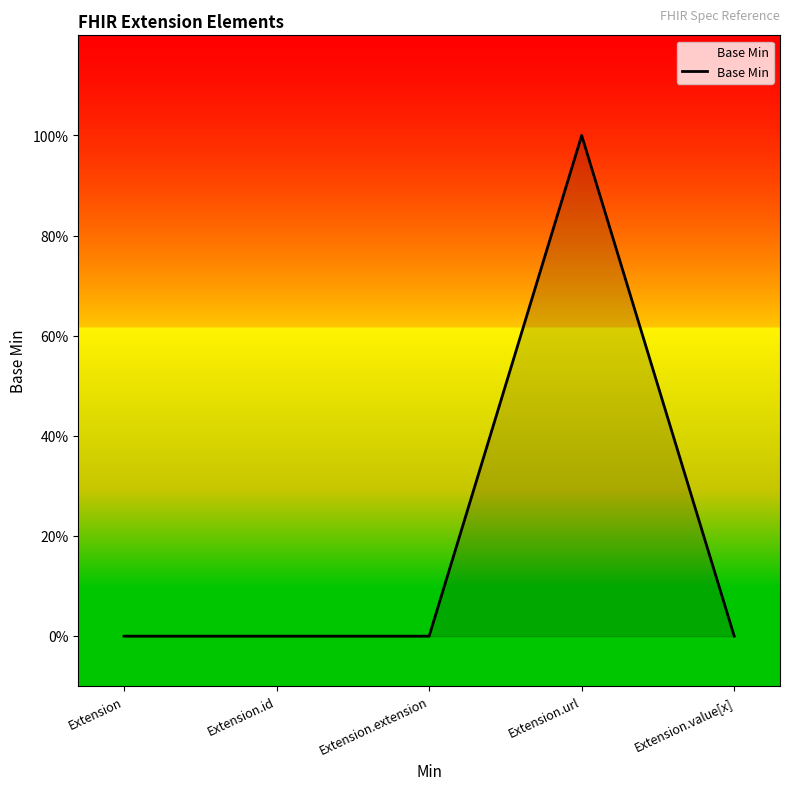

How many values exceed 0?

1